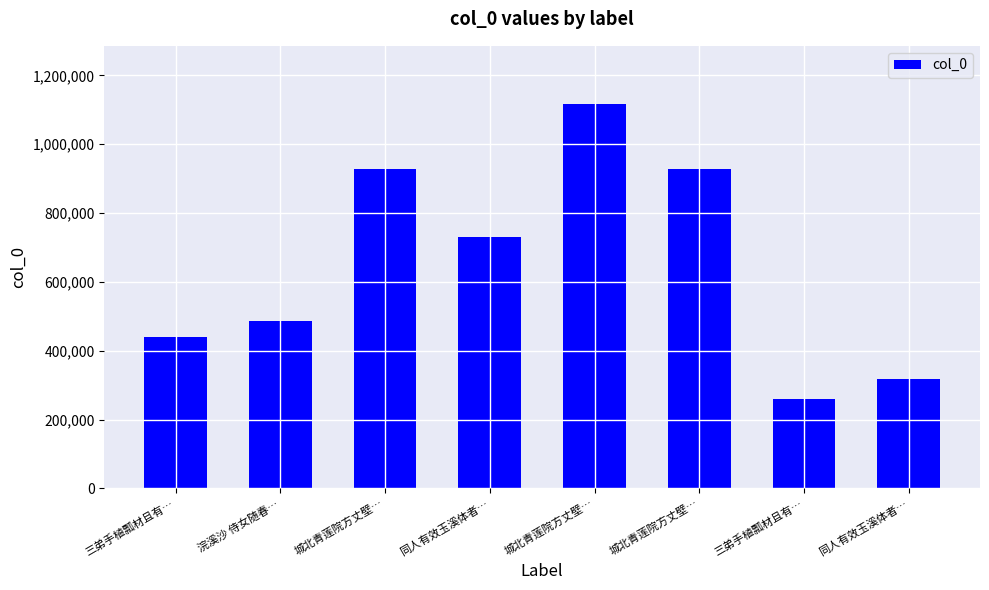

Which label corresponds to the largest value in the chart?

城北青莲院方丈壁…